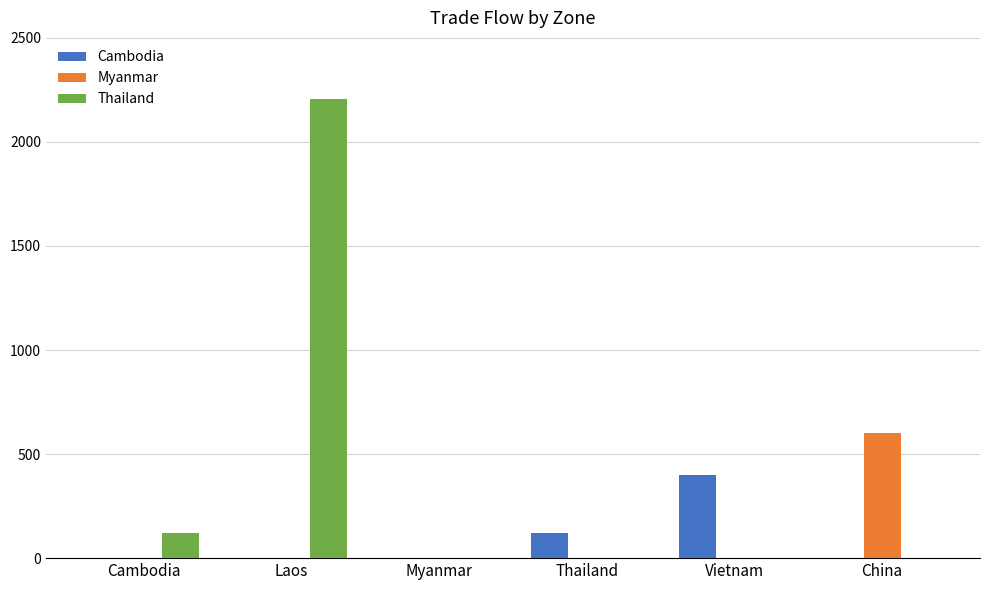

What is the highest value of the Cambodia series?

400